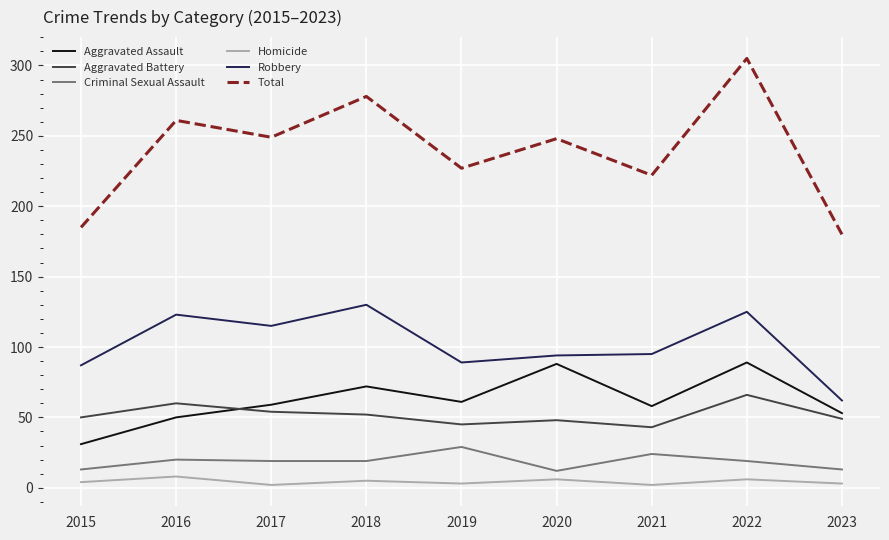

What is the sum of the Aggravated Battery values at 2016 and 2022?

126